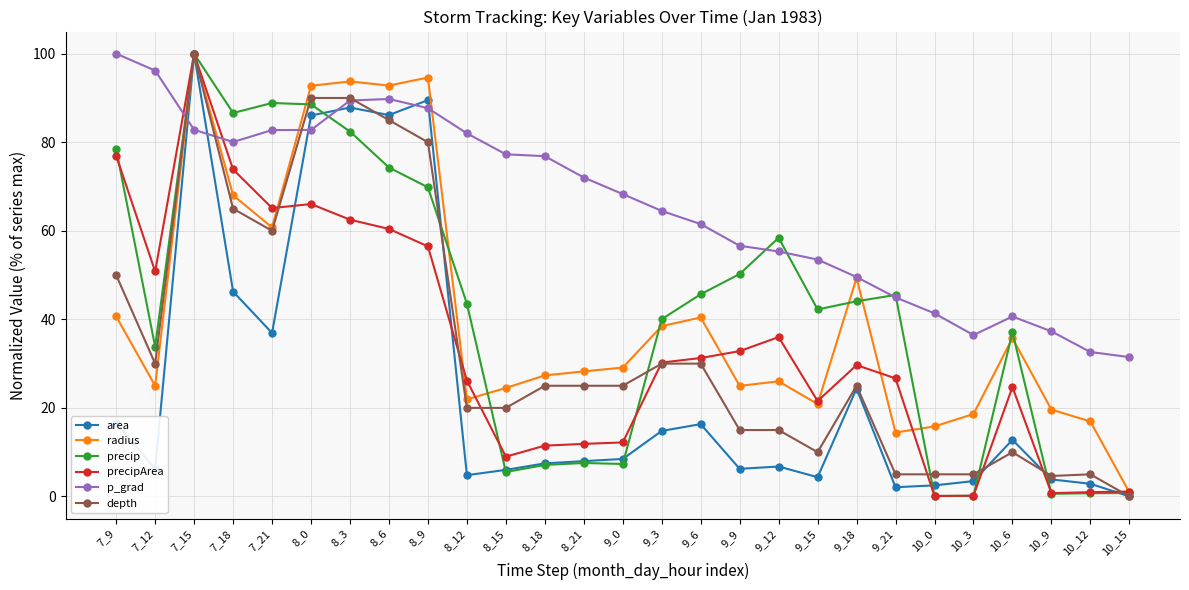

How many values in the precip series exceed 43?

14